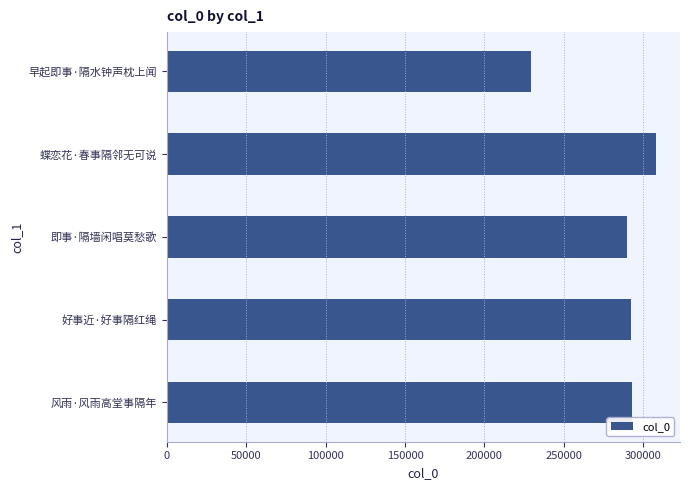

How many series are shown in this chart?

1